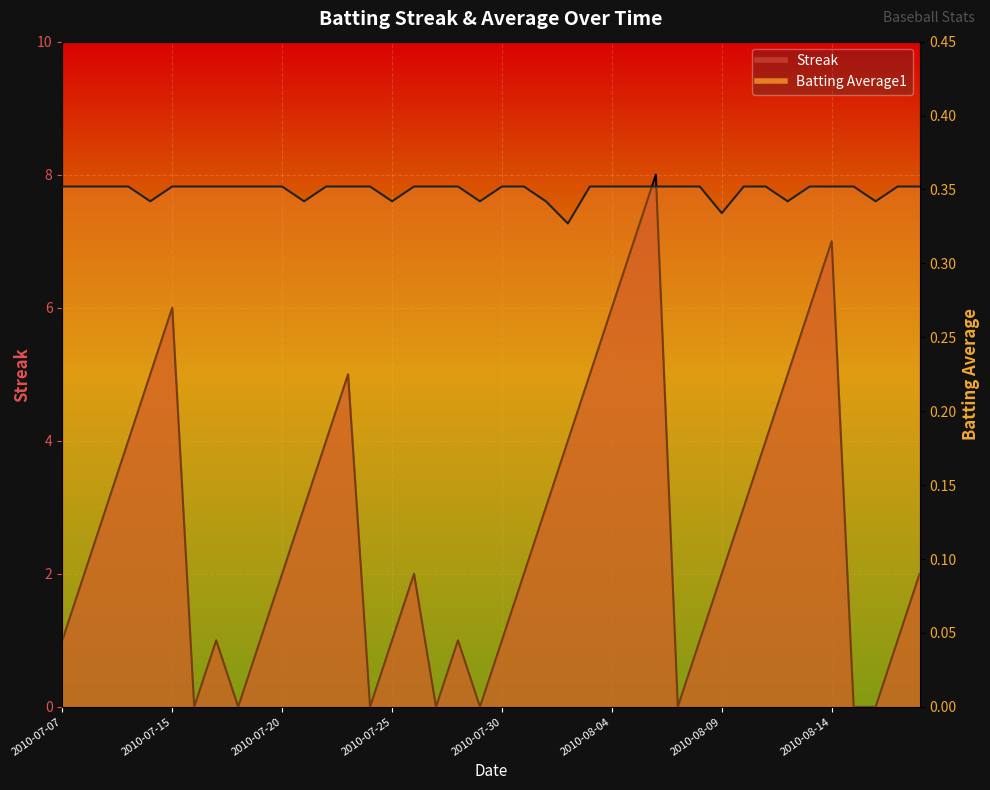

How many intersections are there between Streak and Batting Average1?

14